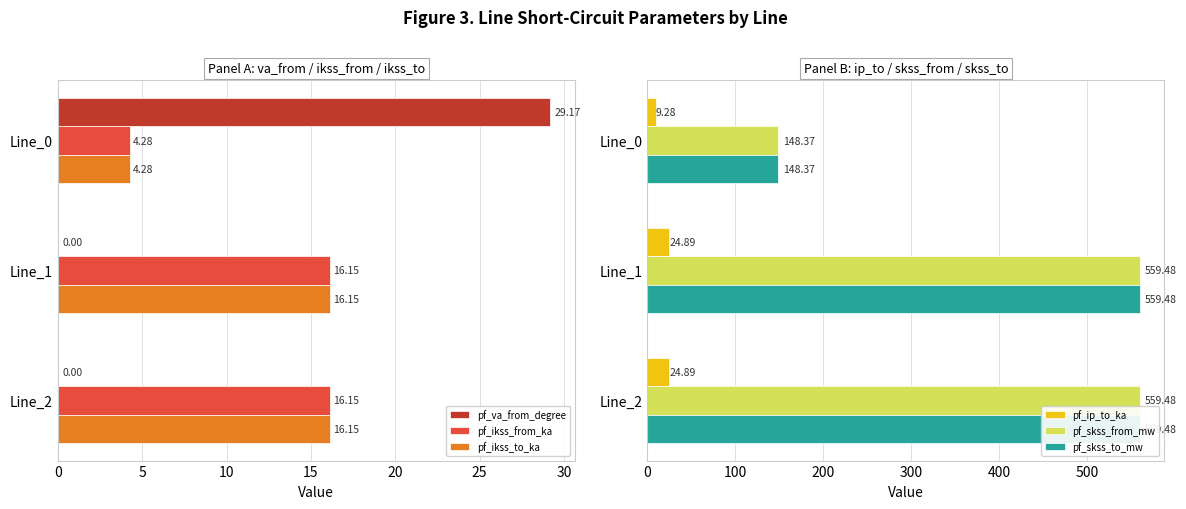

What is the sum of the pf_va_from_degree values at Line_1 and Line_0?

29.2